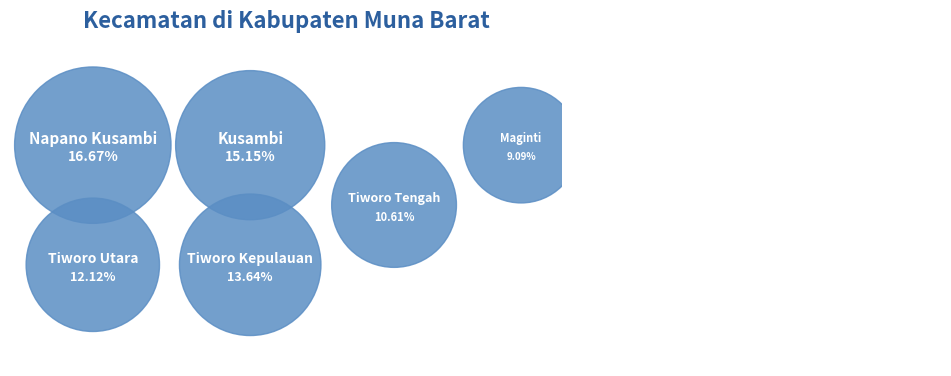

What percentage is the Sawerigadi slice, to the nearest percent?

2%